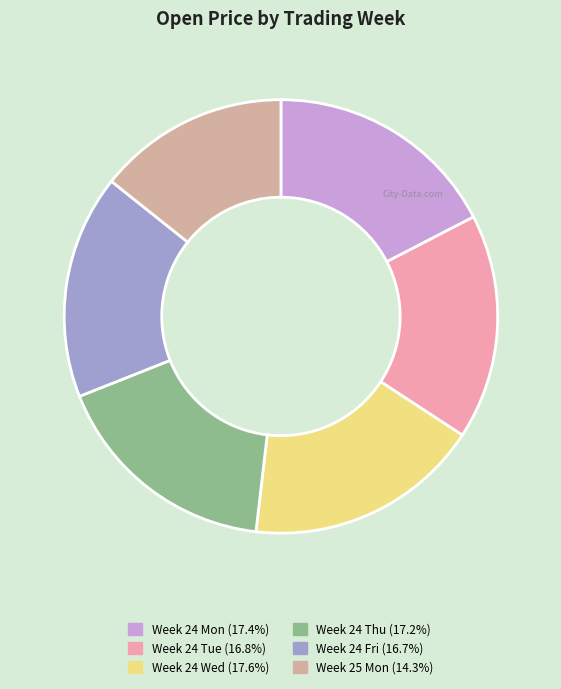

How many segments does this pie chart have?

6